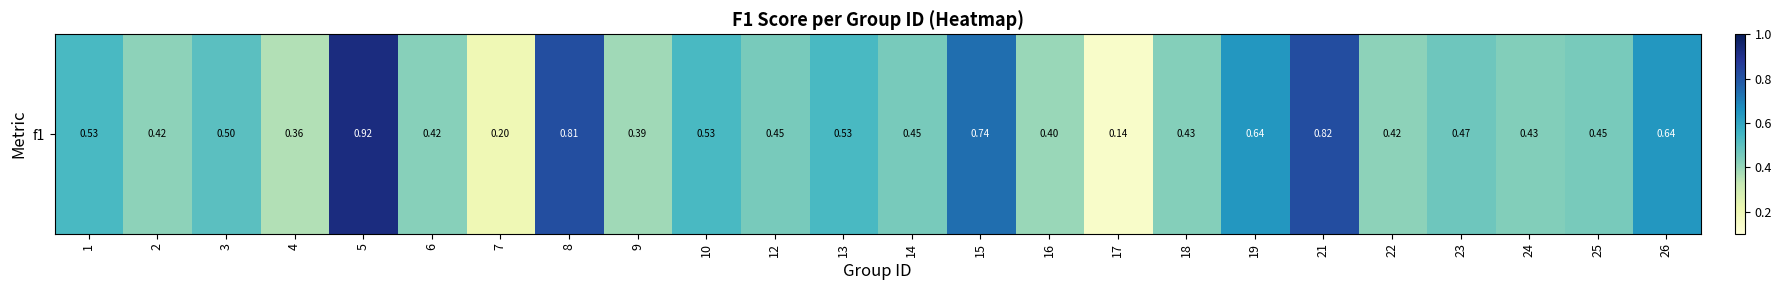

List the labels in order of value, largest first.

5, 21, 8, 15, 19, 26, 1, 10, 13, 3, 23, 12, 14, 25, 24, 18, 6, 2, 22, 16, 9, 4, 7, 17